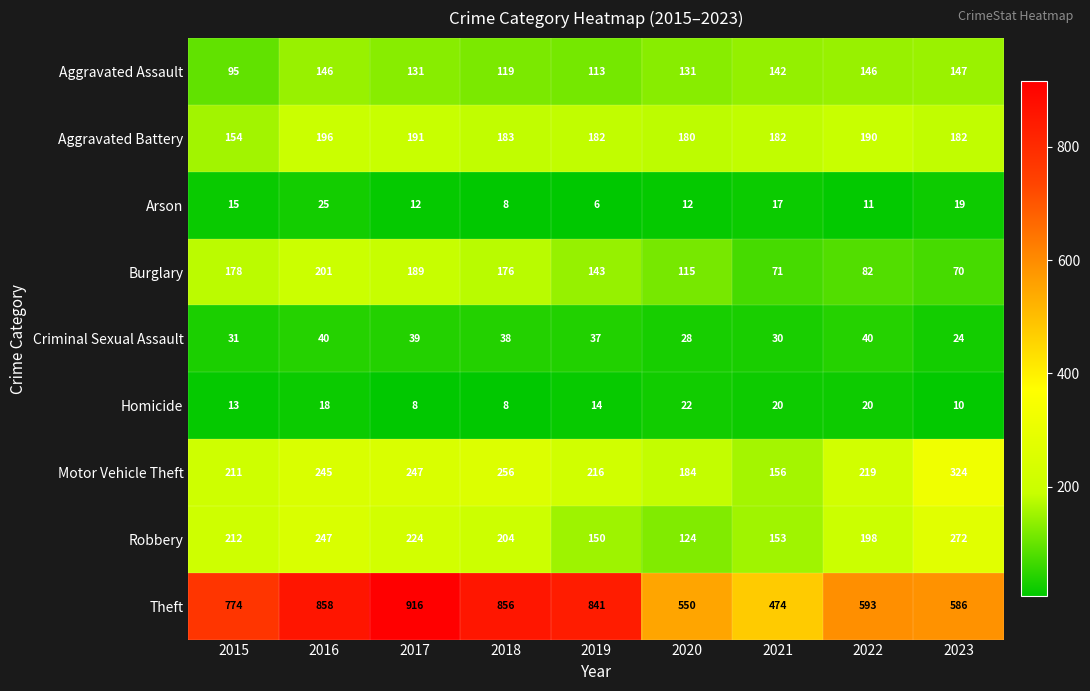

At which label does Motor Vehicle Theft reach its peak?

2023